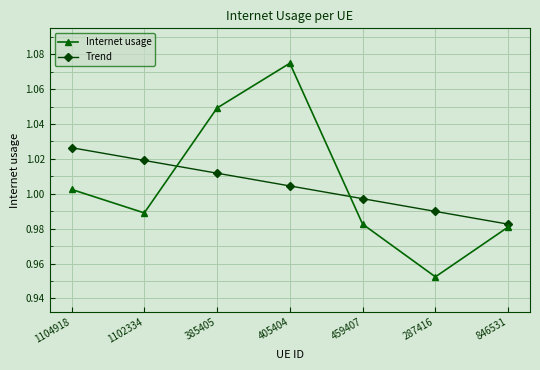

What is the sum of all Trend values?

7.0